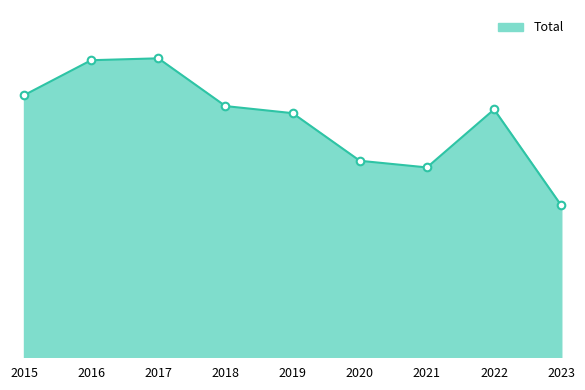

Which has a higher value, 2022 or 2016?

2016